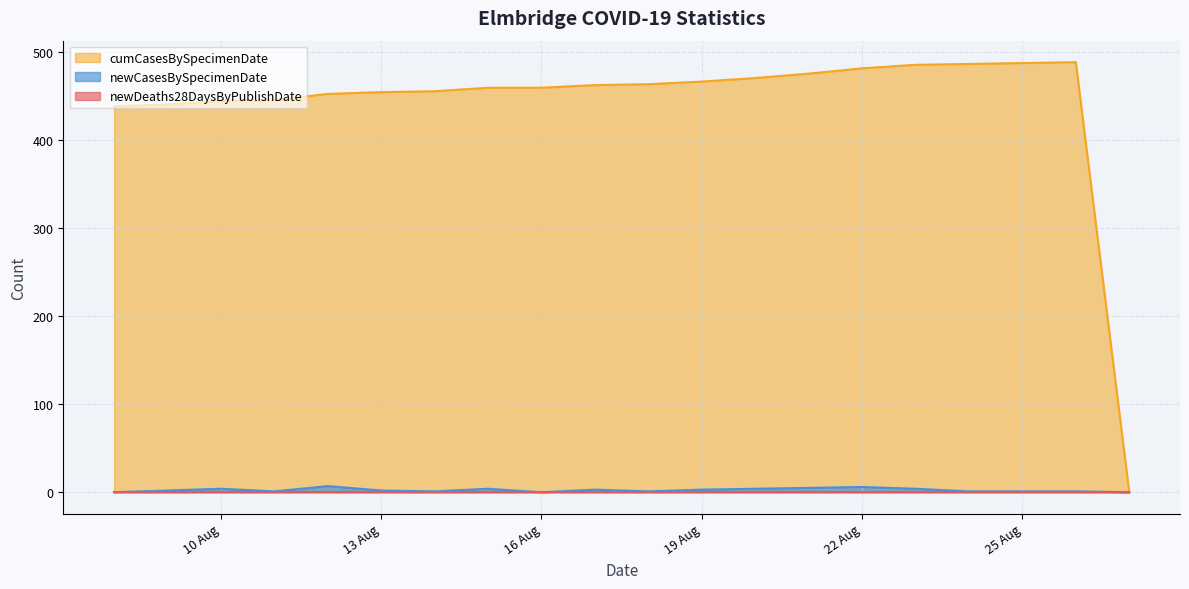

Does the chart have visible grid lines?

Yes